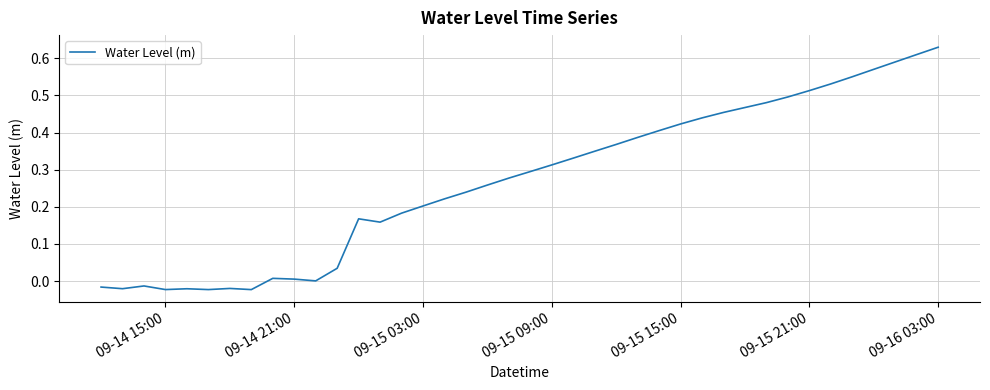

What is the difference between the maximum and minimum values?

0.7